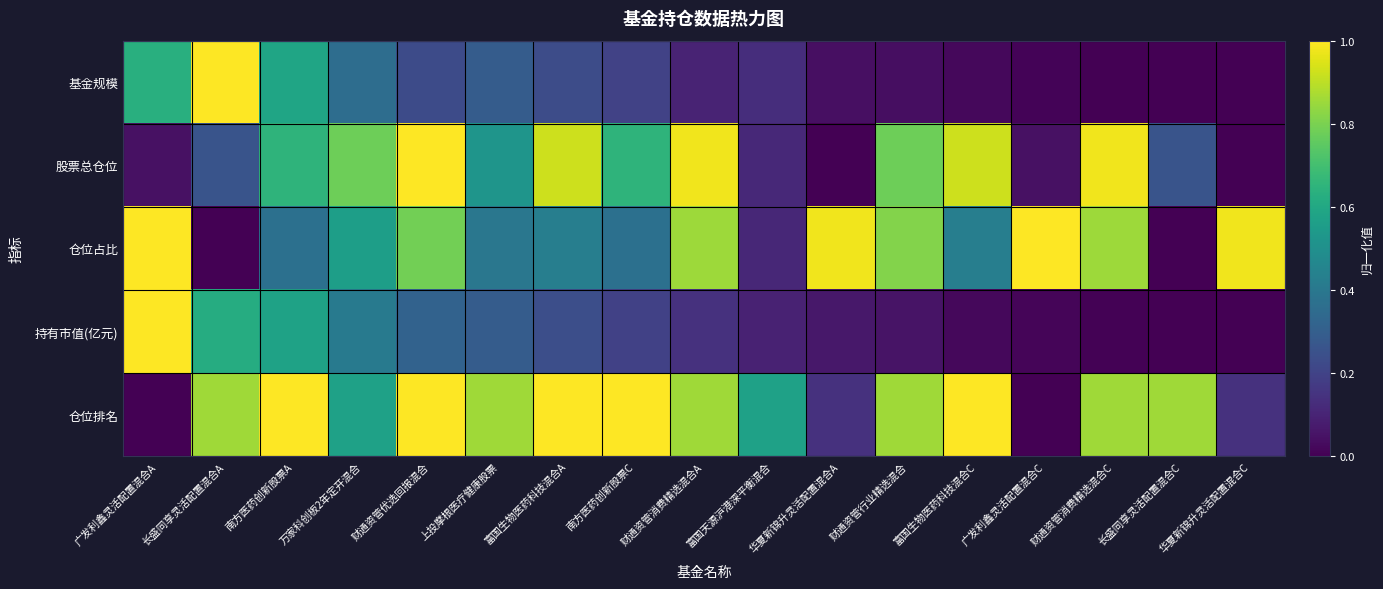

Reading left to right, extract all data points from this chart.

基金规模: 广发利鑫灵活配置混合A=0.6	长盛同享灵活配置混合A=1.0	南方医药创新股票A=0.6	万家科创板2年定开混合=0.4	财通资管优选回报混合=0.2	上投摩根医疗健康股票=0.3	富国生物医药科技混合A=0.2	南方医药创新股票C=0.2	财通资管消费精选混合A=0.1	富国天源沪港深平衡混合=0.1	华夏新锦升灵活配置混合A=0.0	财通资管行业精选混合=0.0	富国生物医药科技混合C=0.0	广发利鑫灵活配置混合C=0.0	财通资管消费精选混合C=0.0	长盛同享灵活配置混合C=0.0	华夏新锦升灵活配置混合C=0.0
股票总仓位: 广发利鑫灵活配置混合A=0.0	长盛同享灵活配置混合A=0.3	南方医药创新股票A=0.7	万家科创板2年定开混合=0.8	财通资管优选回报混合=1.0	上投摩根医疗健康股票=0.5	富国生物医药科技混合A=0.9	南方医药创新股票C=0.7	财通资管消费精选混合A=1.0	富国天源沪港深平衡混合=0.1	华夏新锦升灵活配置混合A=0.0	财通资管行业精选混合=0.8	富国生物医药科技混合C=0.9	广发利鑫灵活配置混合C=0.0	财通资管消费精选混合C=1.0	长盛同享灵活配置混合C=0.3	华夏新锦升灵活配置混合C=0.0
仓位占比: 广发利鑫灵活配置混合A=1.0	长盛同享灵活配置混合A=0.0	南方医药创新股票A=0.4	万家科创板2年定开混合=0.6	财通资管优选回报混合=0.8	上投摩根医疗健康股票=0.4	富国生物医药科技混合A=0.4	南方医药创新股票C=0.4	财通资管消费精选混合A=0.9	富国天源沪港深平衡混合=0.1	华夏新锦升灵活配置混合A=1.0	财通资管行业精选混合=0.8	富国生物医药科技混合C=0.4	广发利鑫灵活配置混合C=1.0	财通资管消费精选混合C=0.9	长盛同享灵活配置混合C=0.0	华夏新锦升灵活配置混合C=1.0
持有市值(亿元): 广发利鑫灵活配置混合A=1.0	长盛同享灵活配置混合A=0.6	南方医药创新股票A=0.6	万家科创板2年定开混合=0.4	财通资管优选回报混合=0.3	上投摩根医疗健康股票=0.3	富国生物医药科技混合A=0.2	南方医药创新股票C=0.2	财通资管消费精选混合A=0.1	富国天源沪港深平衡混合=0.1	华夏新锦升灵活配置混合A=0.1	财通资管行业精选混合=0.1	富国生物医药科技混合C=0.0	广发利鑫灵活配置混合C=0.0	财通资管消费精选混合C=0.0	长盛同享灵活配置混合C=0.0	华夏新锦升灵活配置混合C=0.0
仓位排名: 广发利鑫灵活配置混合A=0.0	长盛同享灵活配置混合A=0.9	南方医药创新股票A=1.0	万家科创板2年定开混合=0.6	财通资管优选回报混合=1.0	上投摩根医疗健康股票=0.9	富国生物医药科技混合A=1.0	南方医药创新股票C=1.0	财通资管消费精选混合A=0.9	富国天源沪港深平衡混合=0.6	华夏新锦升灵活配置混合A=0.1	财通资管行业精选混合=0.9	富国生物医药科技混合C=1.0	广发利鑫灵活配置混合C=0.0	财通资管消费精选混合C=0.9	长盛同享灵活配置混合C=0.9	华夏新锦升灵活配置混合C=0.1